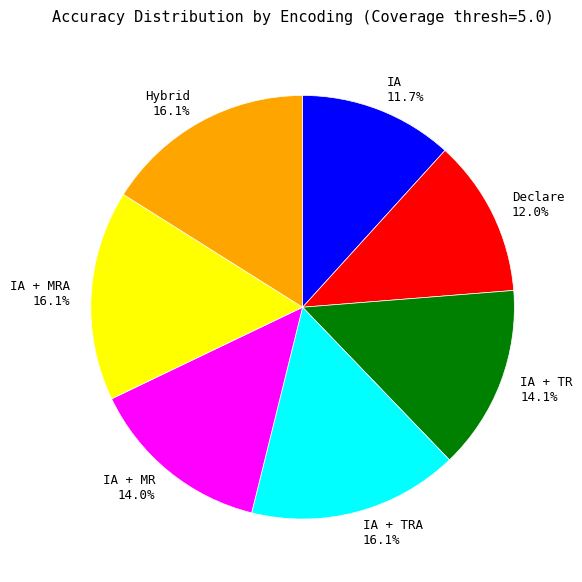

Does IA + MRA 16.1% represent more than half of the total?

No